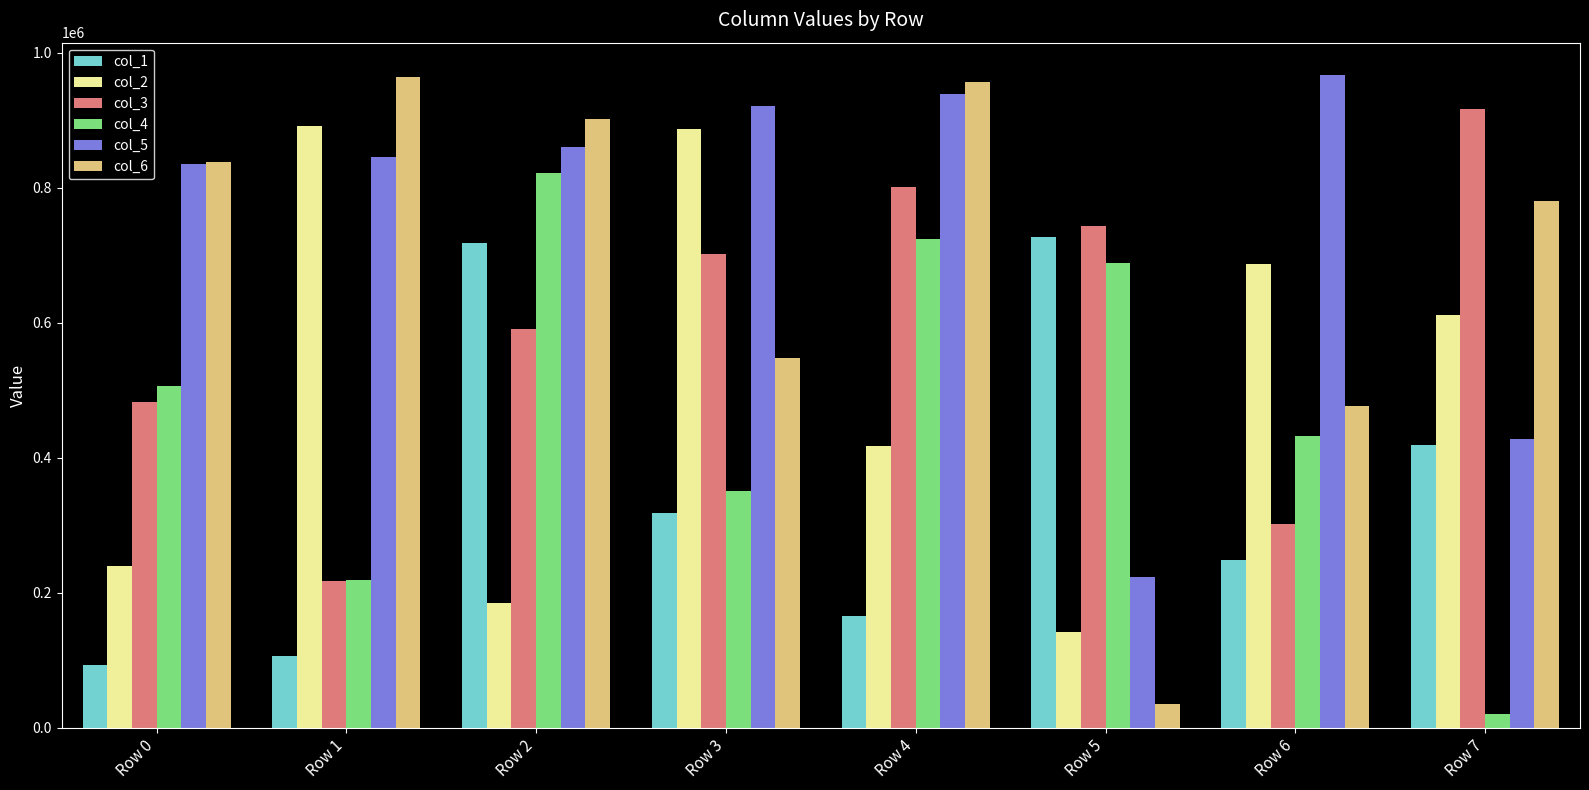

List the labels in order of col_4 value, smallest first.

Row 7, Row 1, Row 3, Row 6, Row 0, Row 5, Row 4, Row 2